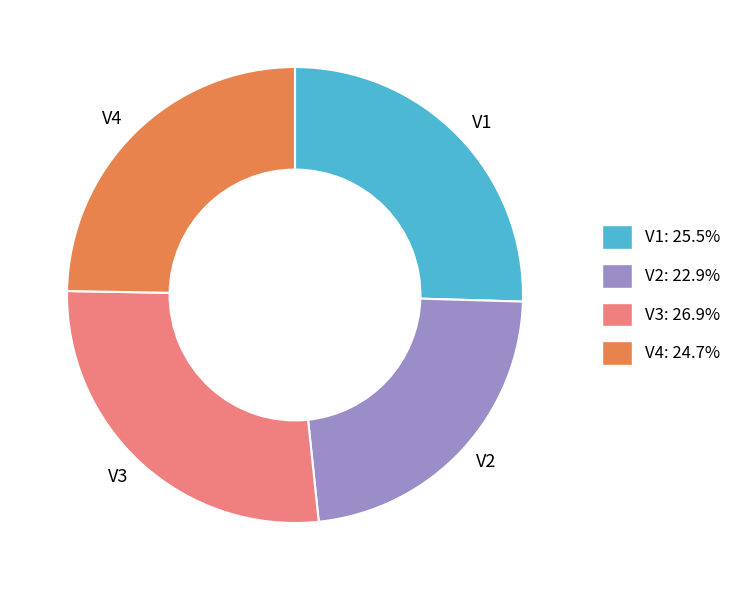

Combined, do V4: 24.7% and V3: 26.9% account for over 50%?

Yes